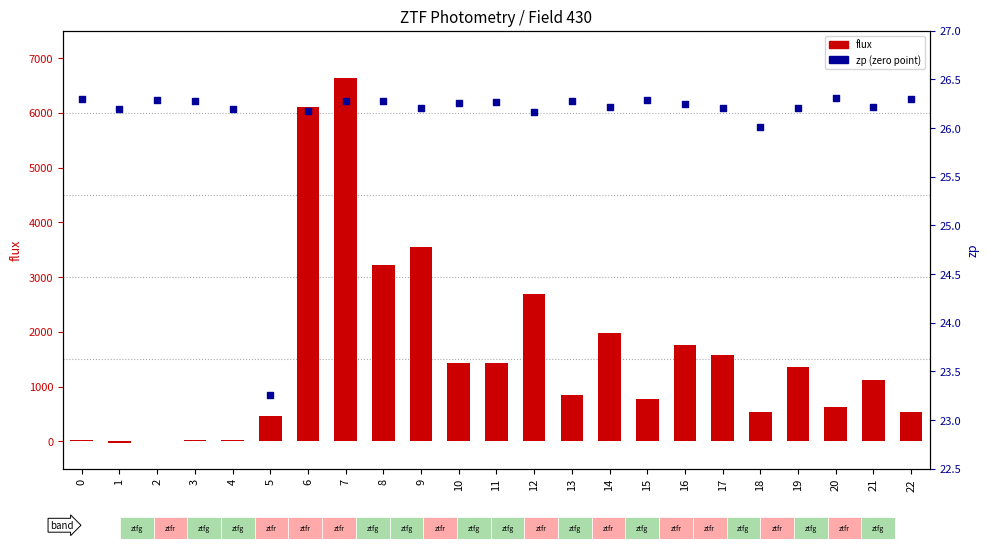

At how many categories does at least one series exceed 5637?

2